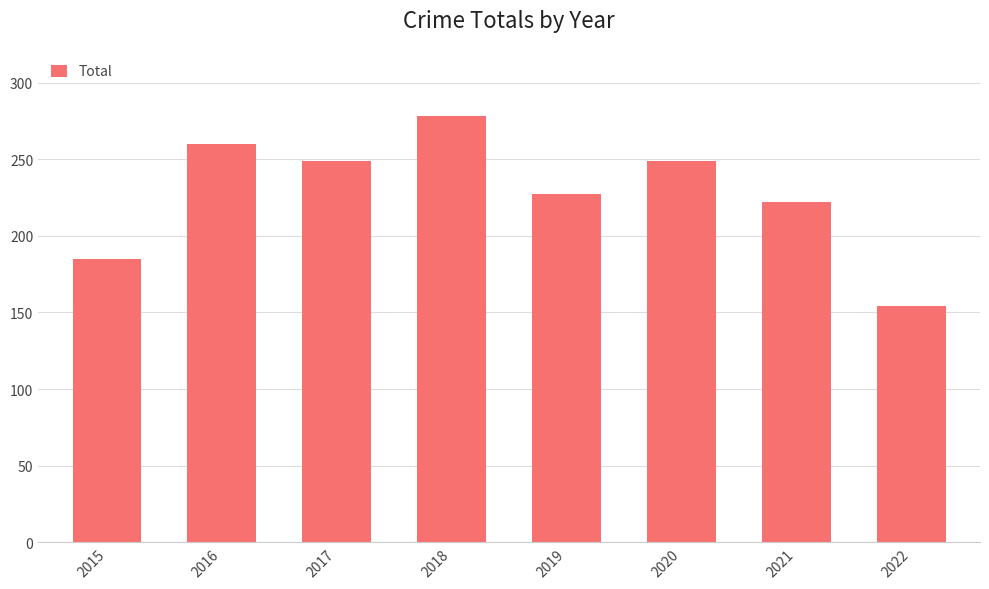

What is the maximum value shown in the chart?

278